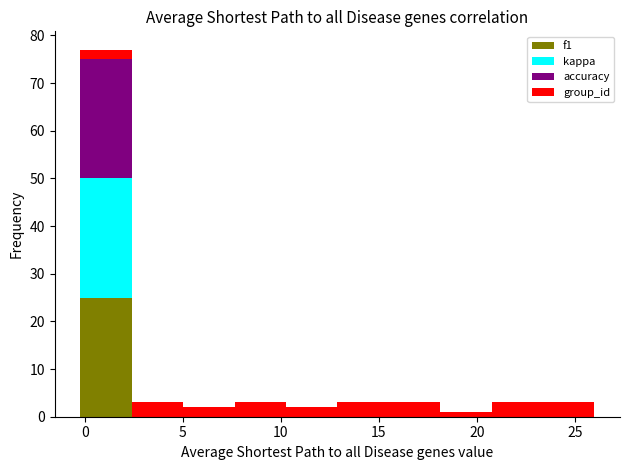

What is the total height of the stacked bar covering 7.5 to 10.5 on the x-axis? Neither the bar edges nor the heights are printed on the chart, so give them approximately, as read against the axes.

3